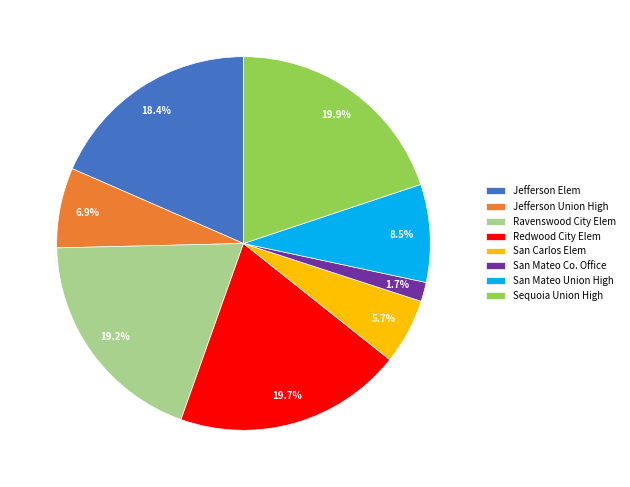

Is Sequoia Union High the majority of the pie?

No